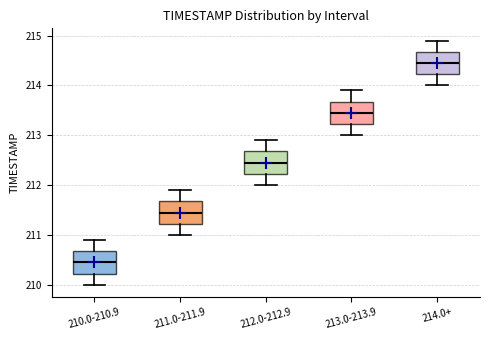

Where is the upper edge of the box for 211.0-211.9 on the y-axis? The values are not printed on the chart, so give them approximately, as read against the axis.

211.7